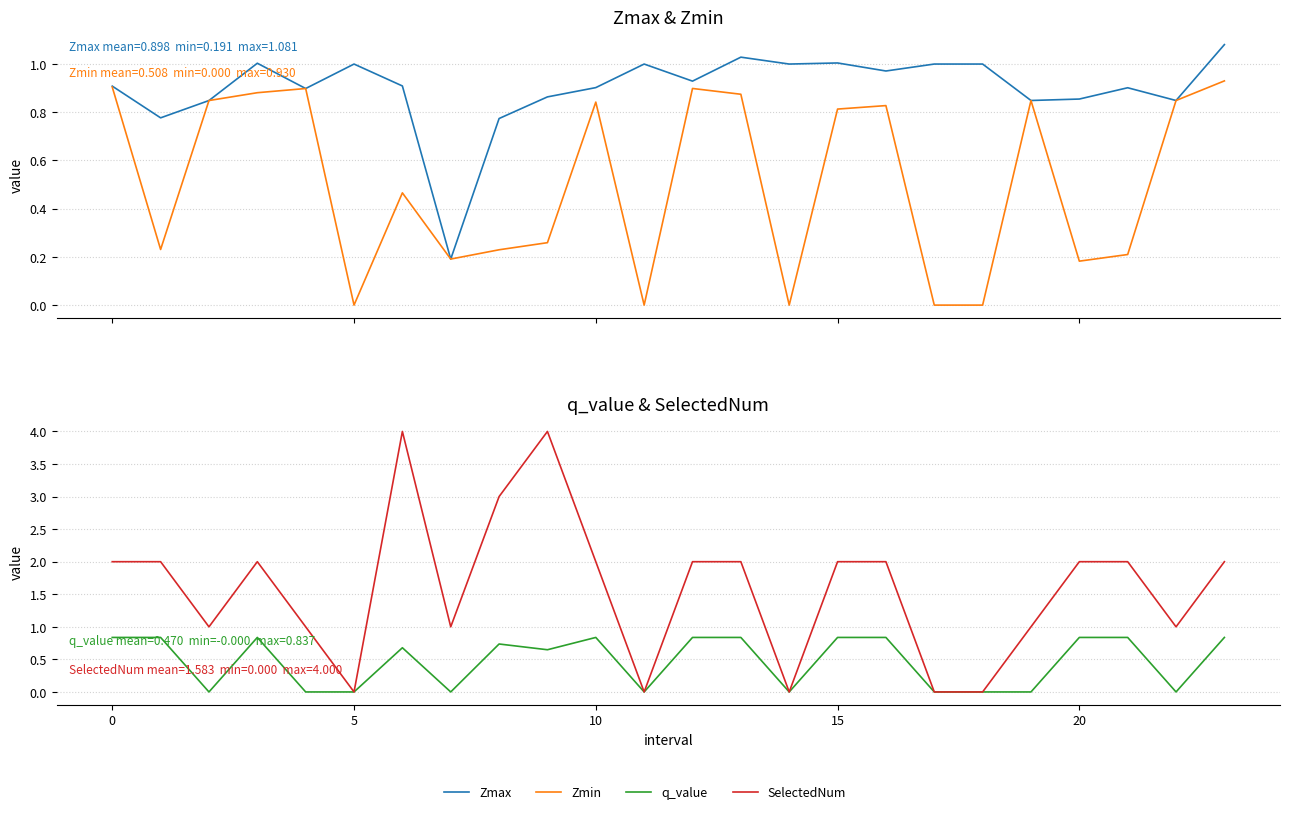

Which series changed the most between 7 and 22?

Zmax